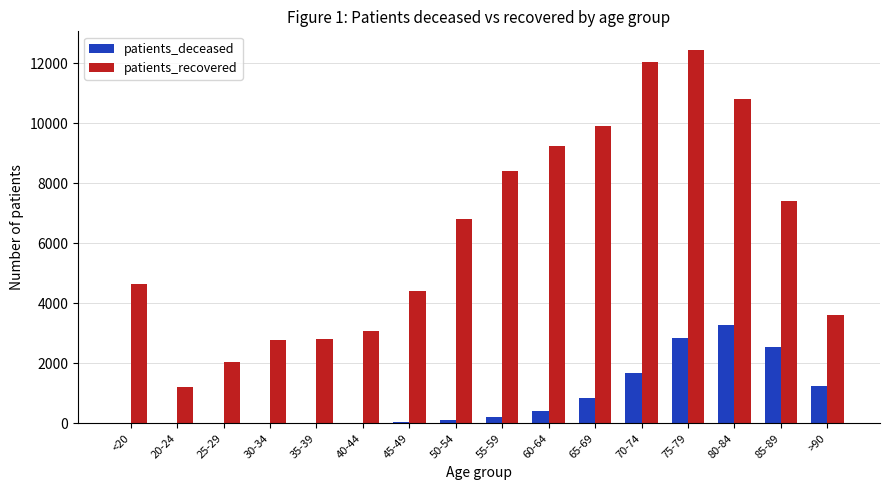

Count the number of categories in the chart.

16